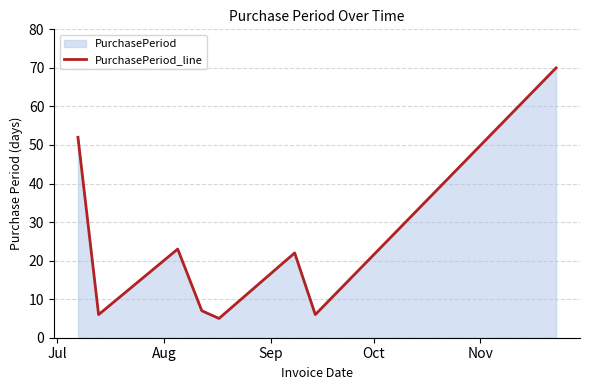

Reading left to right, what are all the values shown in this chart?

52	6	23	7	5	22	6	70